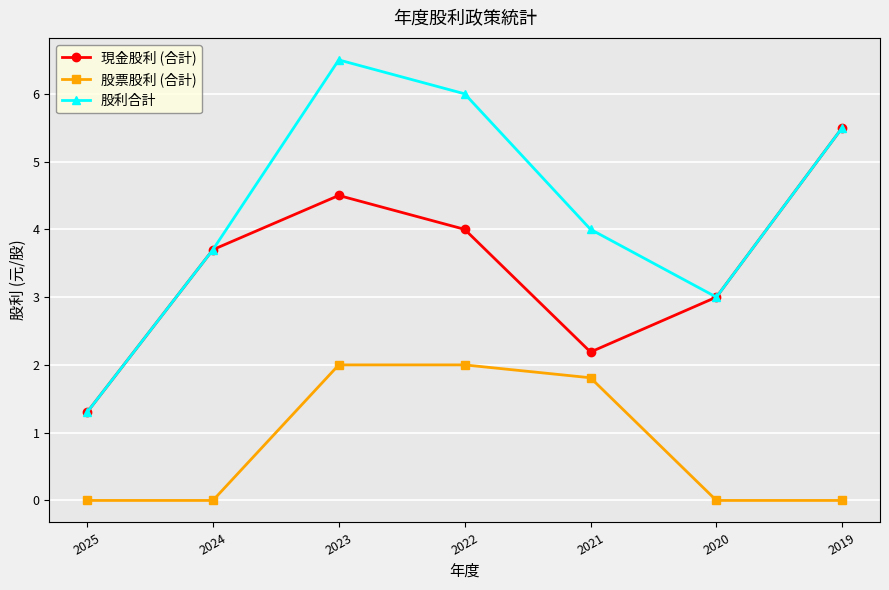

True or false: 股票股利 (合計) and 現金股利 (合計) cross at least once.

False